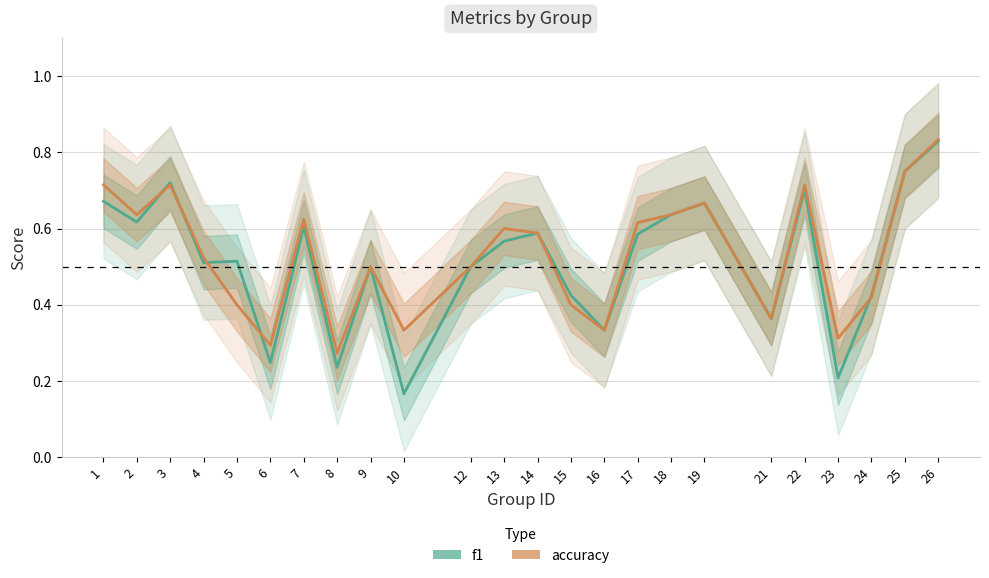

What are all the series names shown in the legend?

f1, accuracy